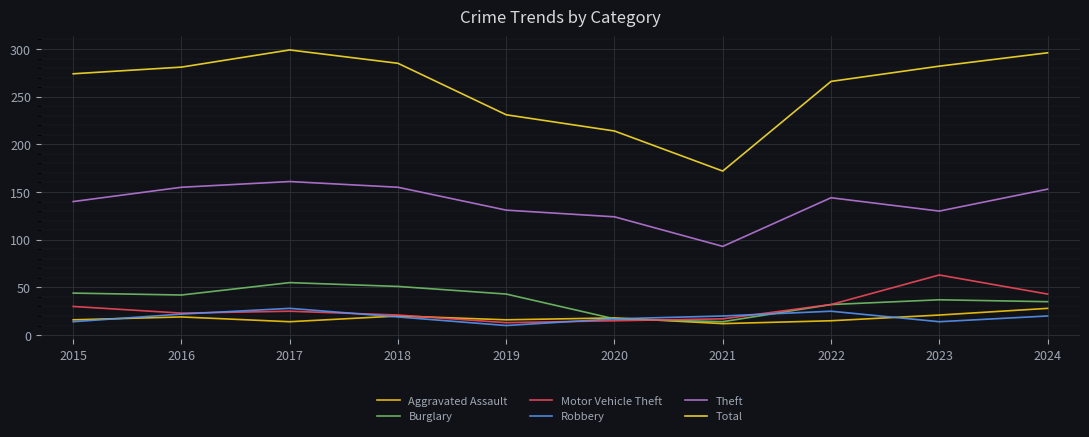

What is the greatest value displayed?

299